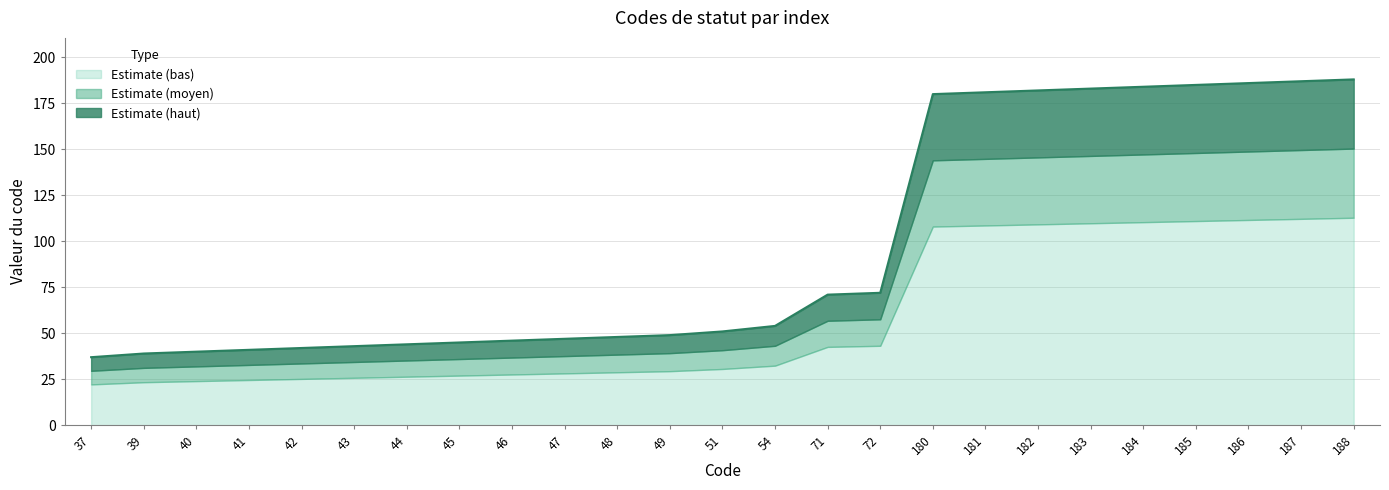

Does the chart display data point markers on the line(s)?

No